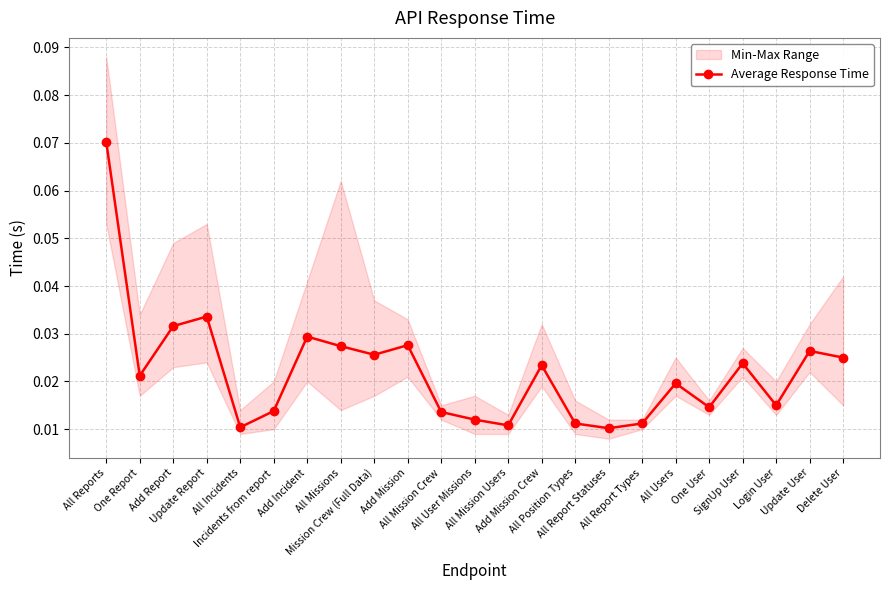

How many points are lower than both their immediate neighbors (excluding endpoints)?

7